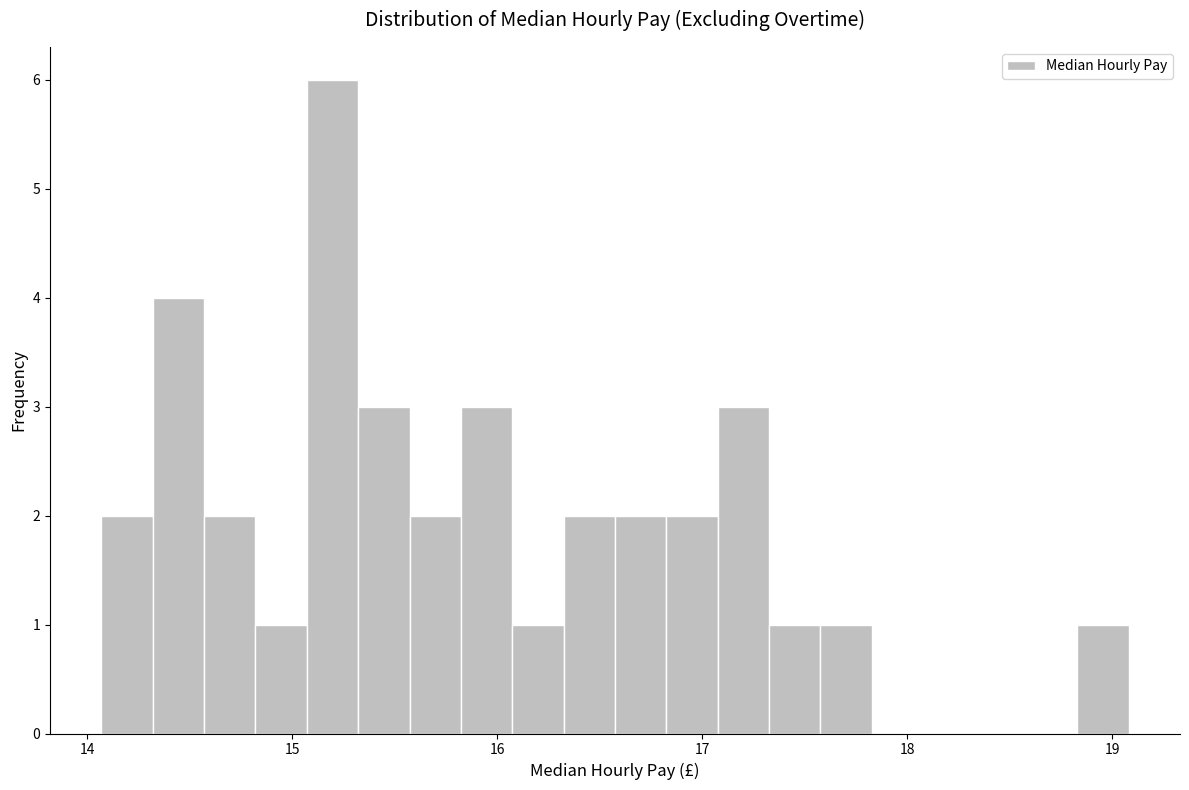

Around what value on the x-axis is the tallest bar? Give the approximate position of its centre, as read against the axis.

15.2